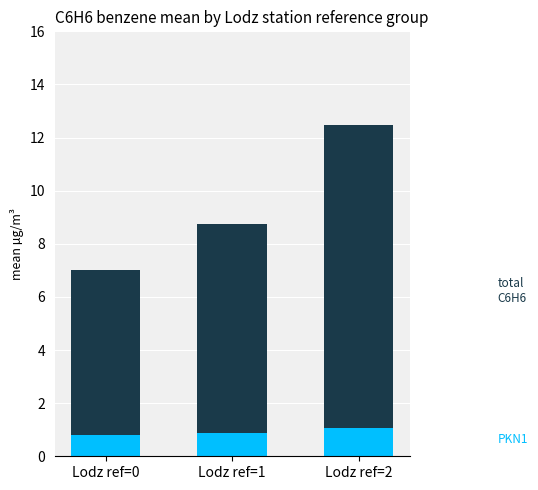

The value of MzPlockPKN1 at Lodz ref=0 is 0.8. True or false?

True